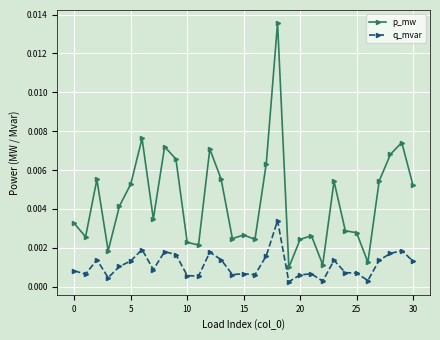

List the series in order of their overall mean, highest first.

p_mw, q_mvar